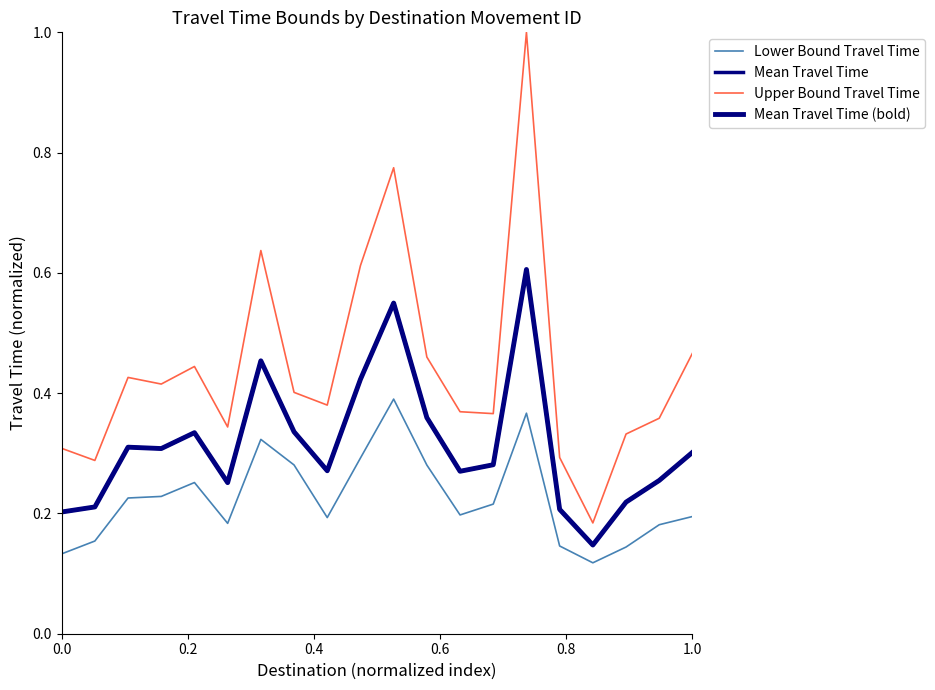

True or false: Upper Bound Travel Time has more than 0 interior local peaks.

True